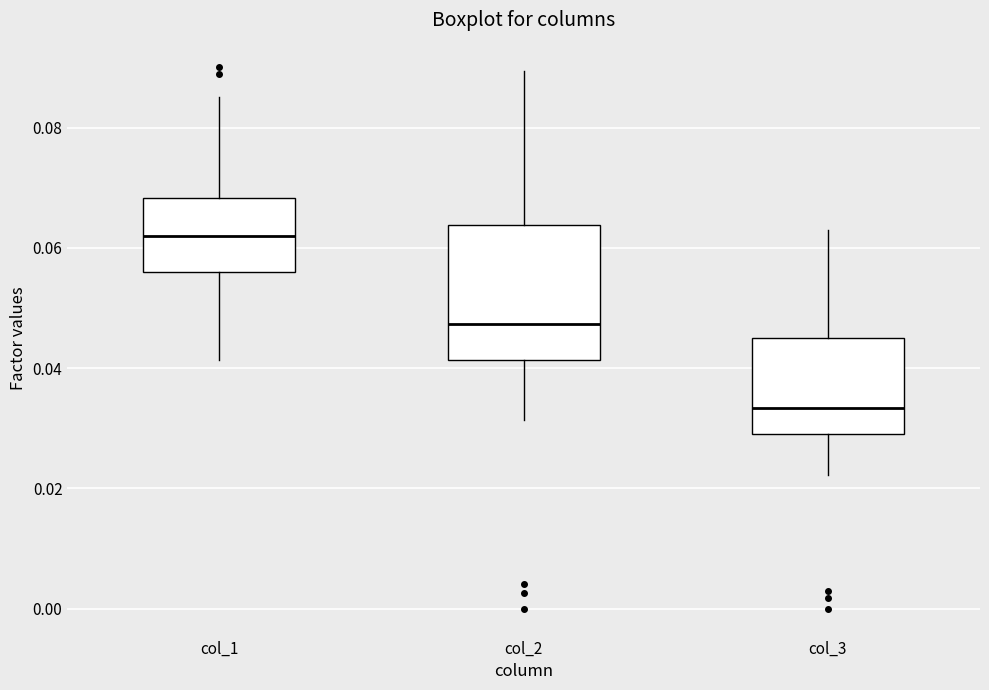

Comparing the boxes themselves (not the whiskers), which one is the tallest?

col_2